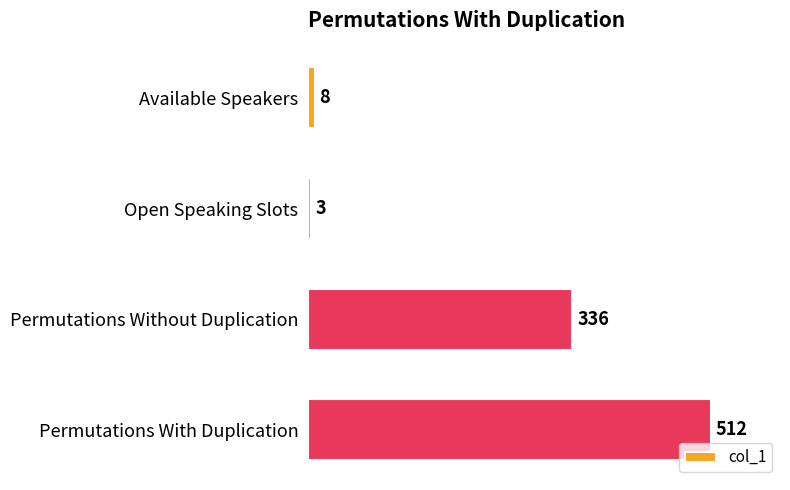

Rank the categories by value from highest to lowest.

Permutations With Duplication, Permutations Without Duplication, Available Speakers, Open Speaking Slots